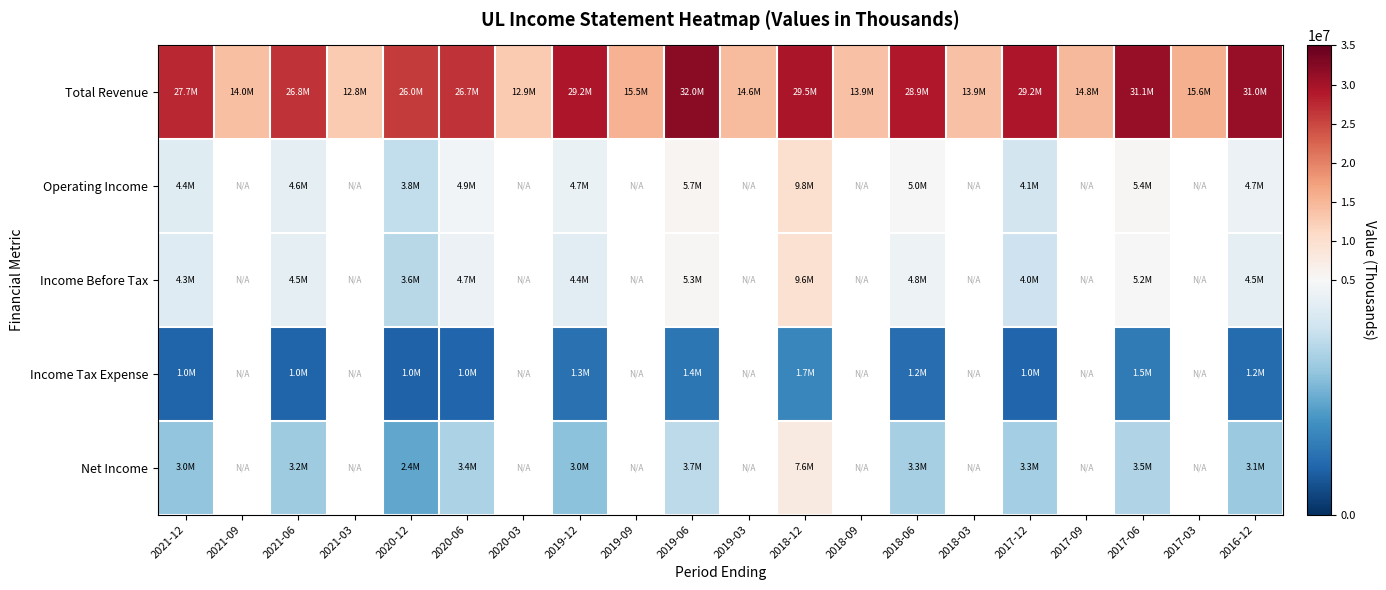

The value of Total Revenue at 2017-06 is 51212846.7. True or false?

False